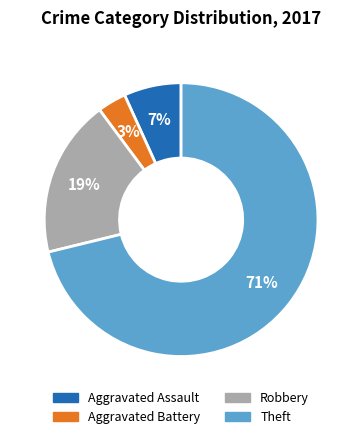

Combined, do Aggravated Assault and Aggravated Battery account for over 50%?

No